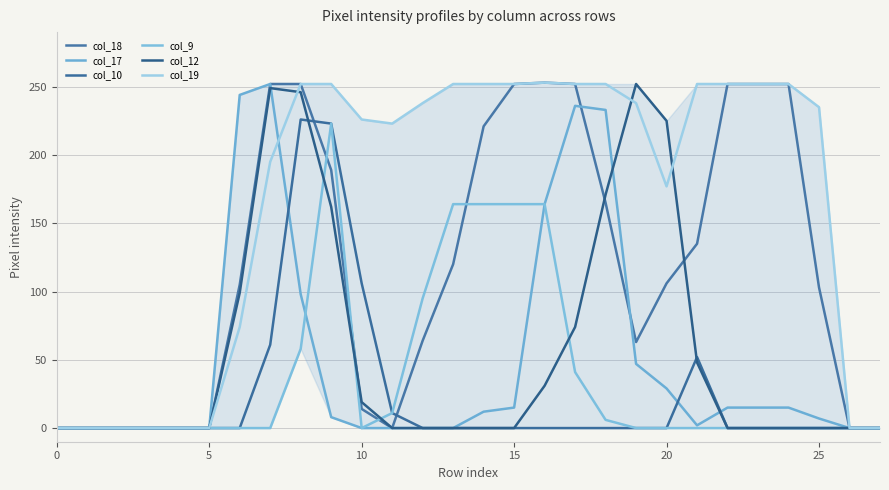

Does the chart display data point markers on the line(s)?

No